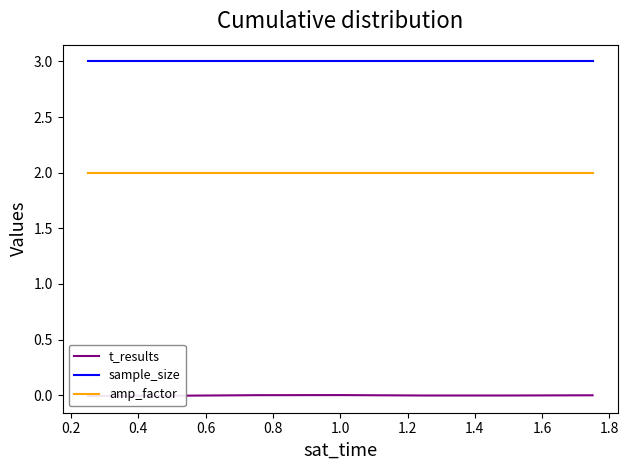

In t_results, how many points are higher than both neighbors (excluding endpoints)?

1